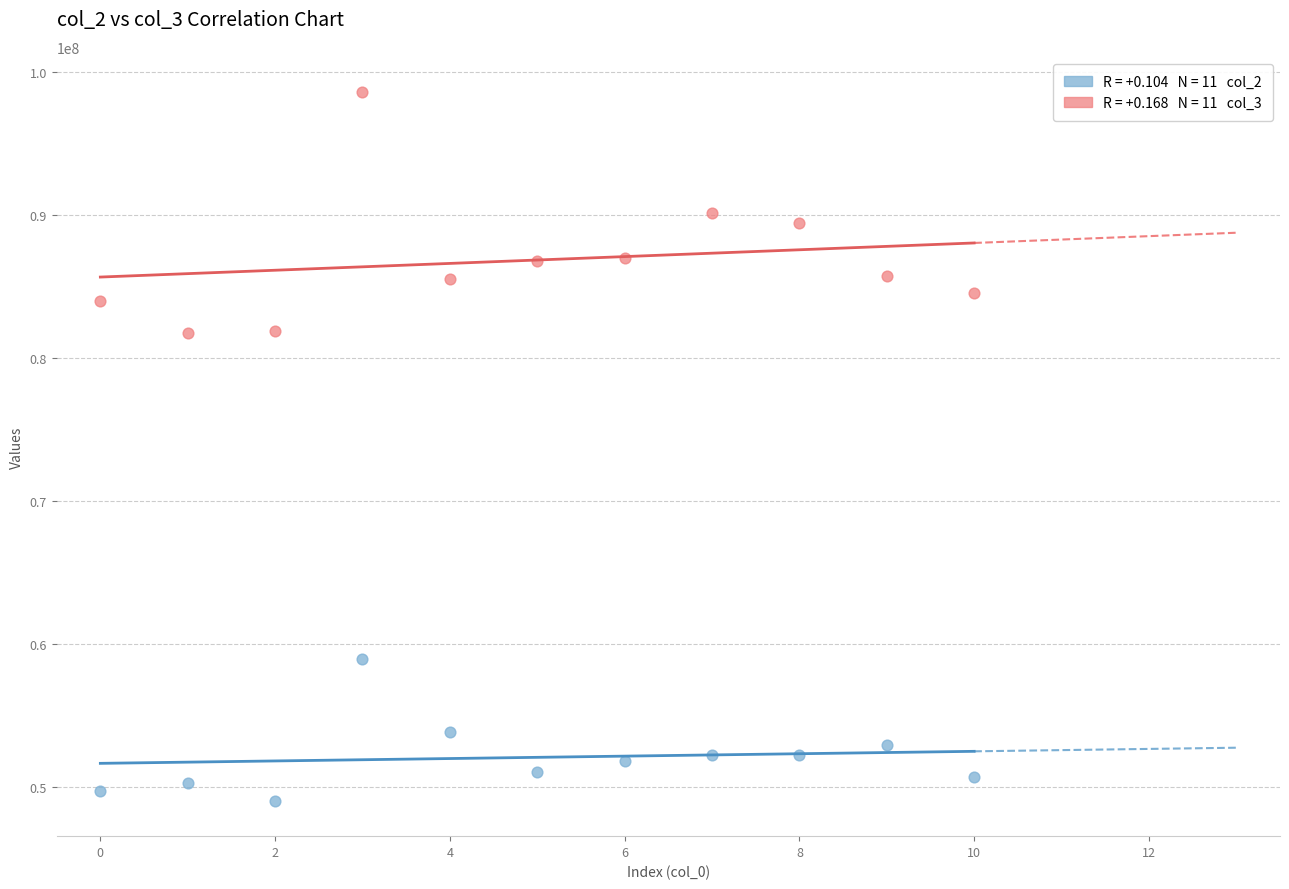

Across all data points, what is the range of Y values (max minus min)?

49520582